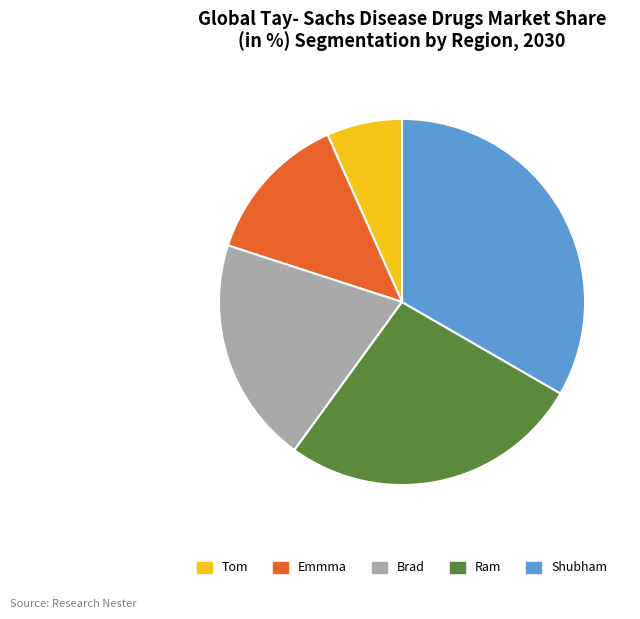

Rank the categories by value from highest to lowest.

Shubham, Ram, Brad, Emmma, Tom